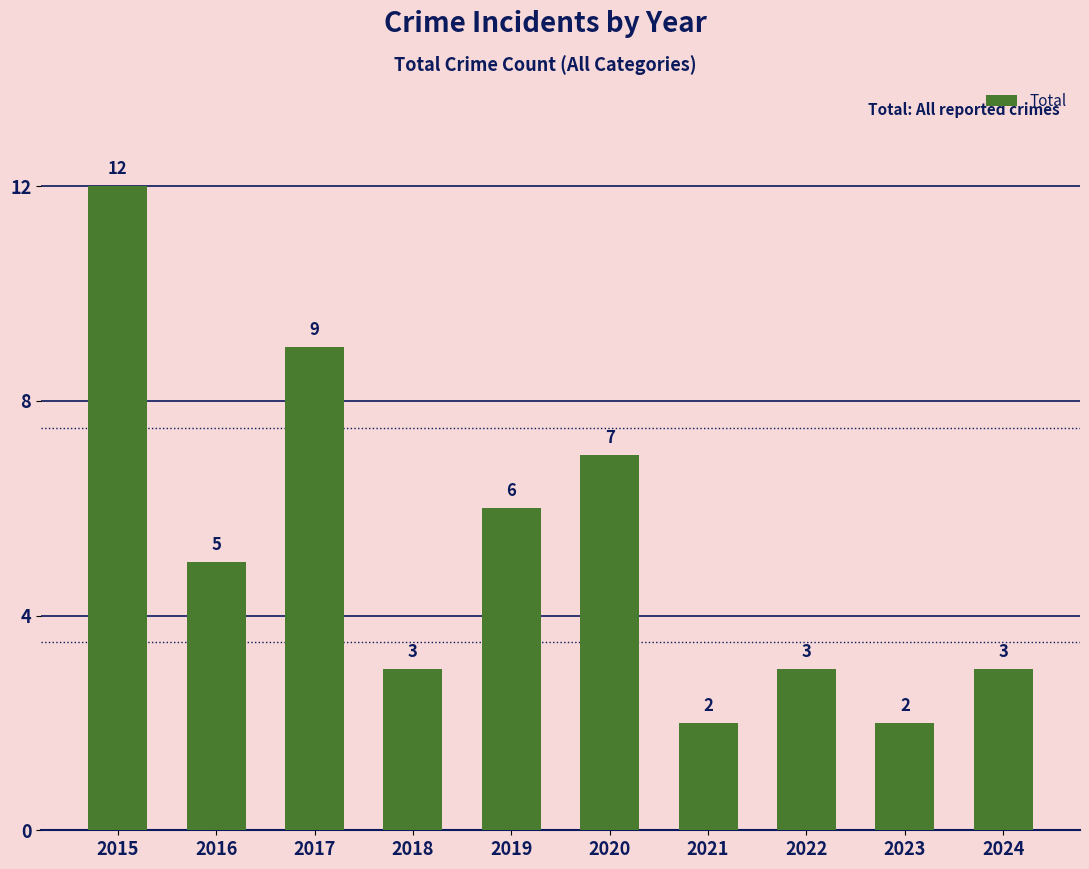

What is the value of the 9th bar from the left?

2